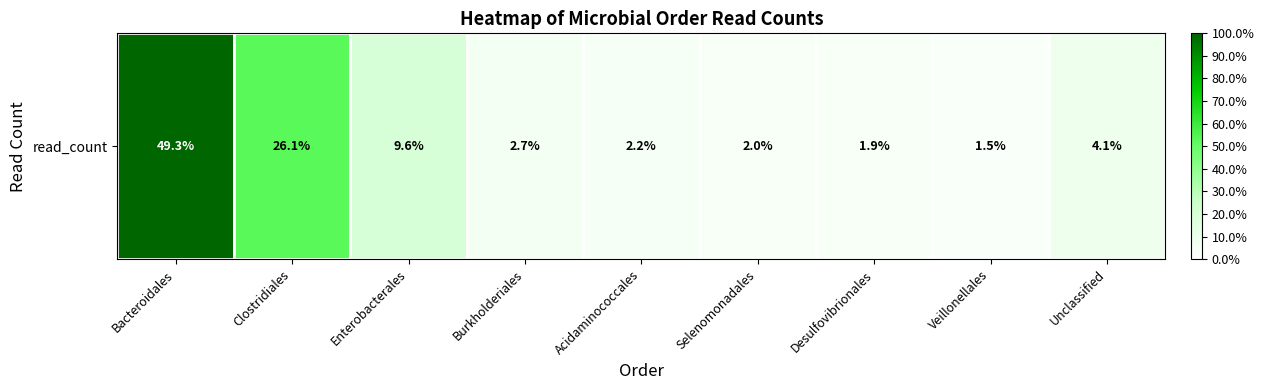

What is the difference between the maximum and minimum values?

6483